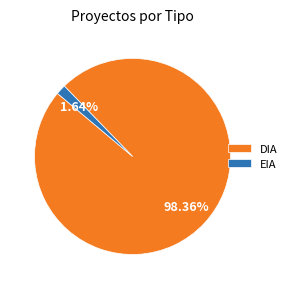

To the nearest percent, what is the average slice percentage?

50%